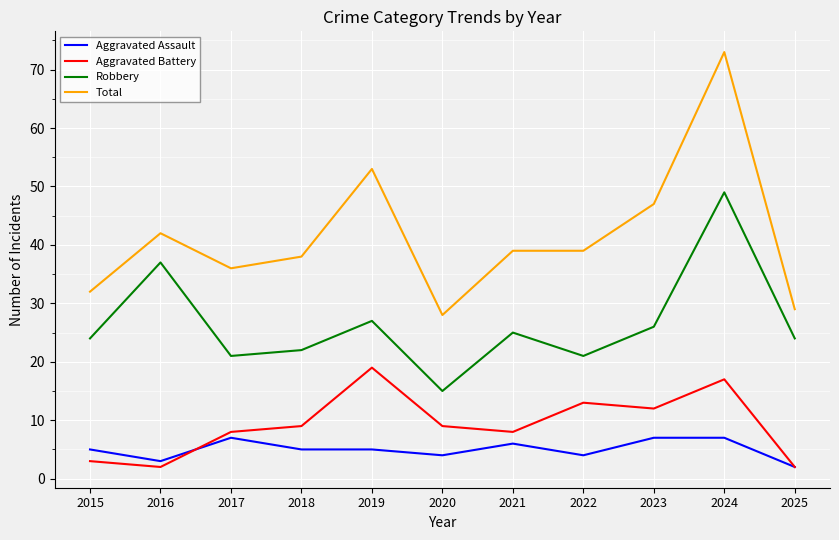

Is this an area chart (filled region under the line)?

No